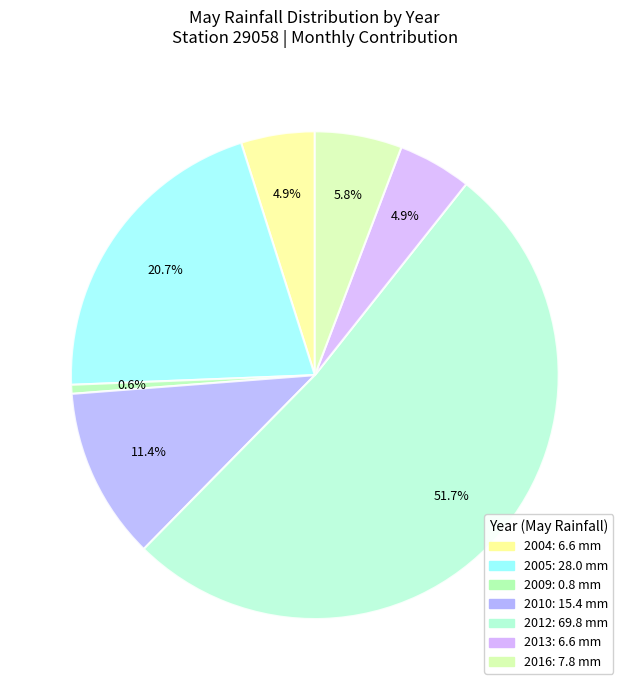

How many segments does this pie chart have?

7